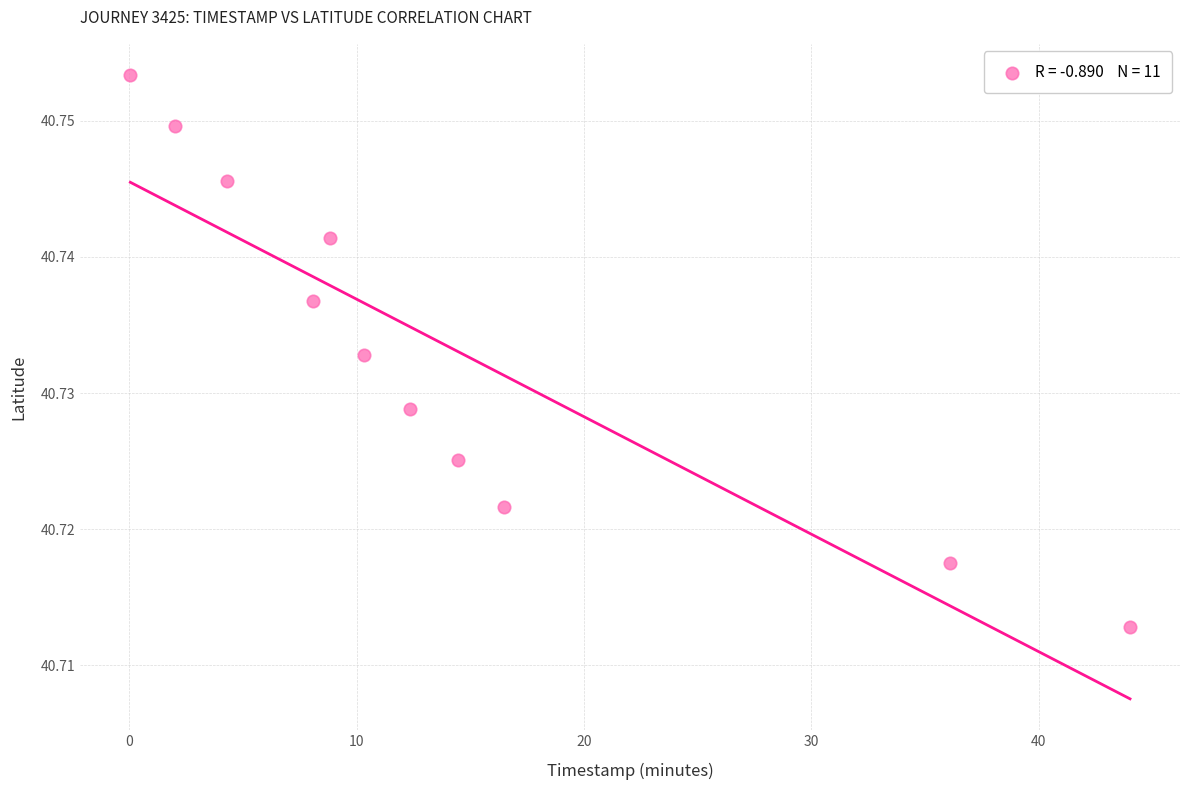

What is the average X value?

14.3